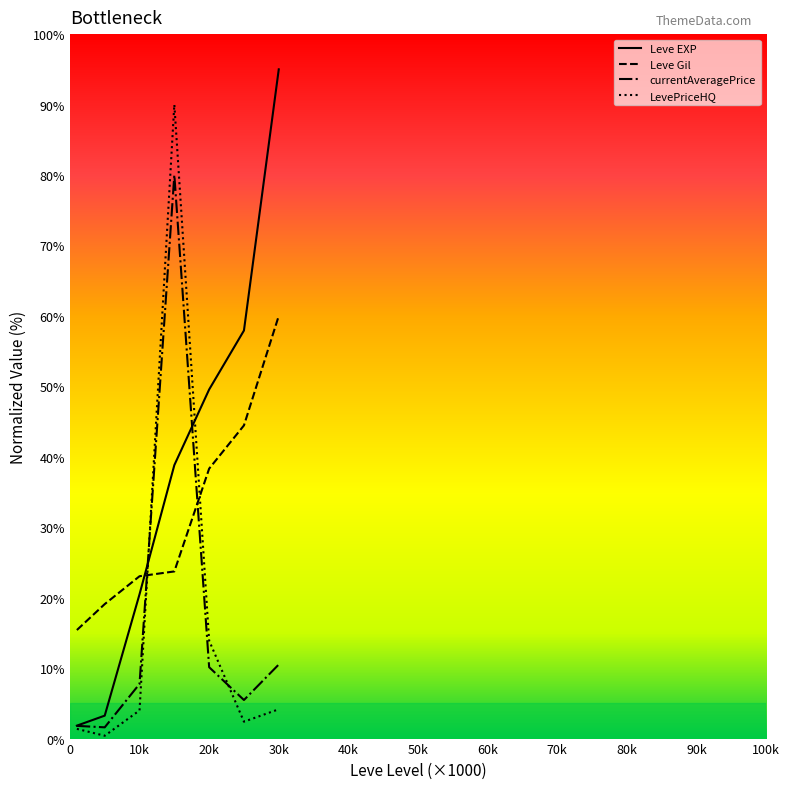

Which series has the largest total across all categories?

Leve EXP